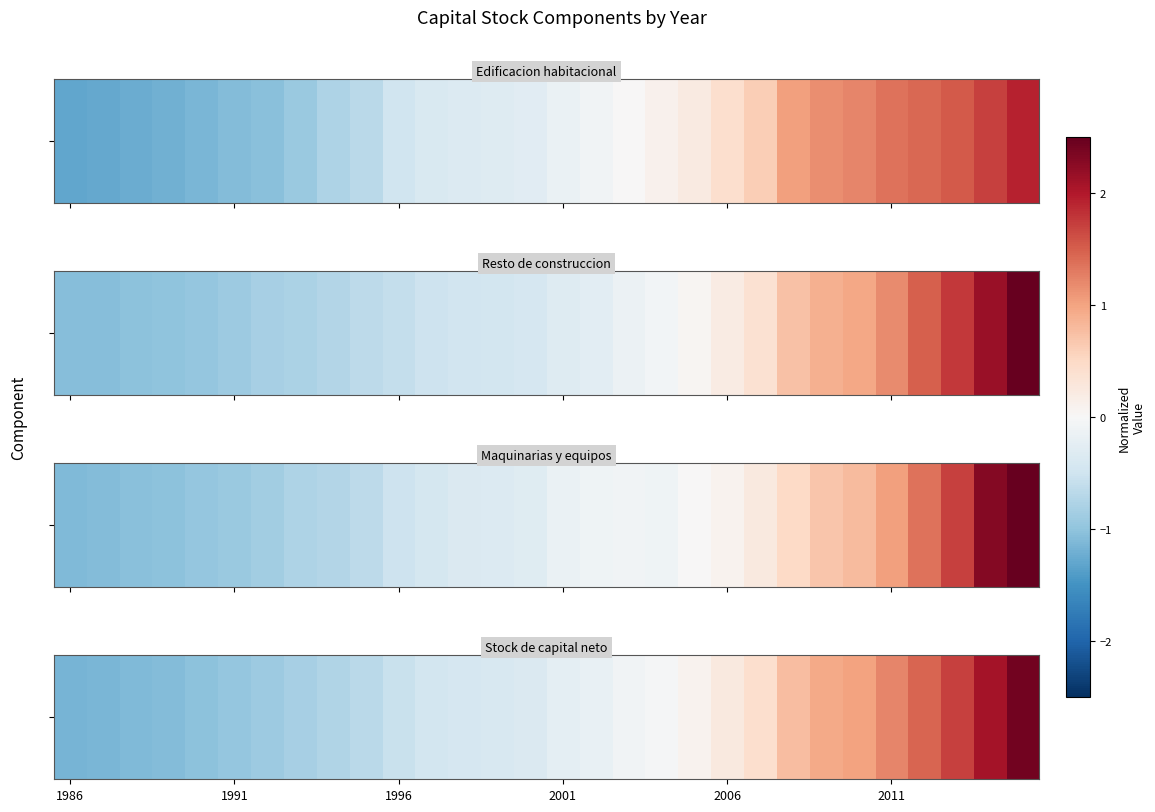

What is the difference between the maximum and minimum values?

3.6